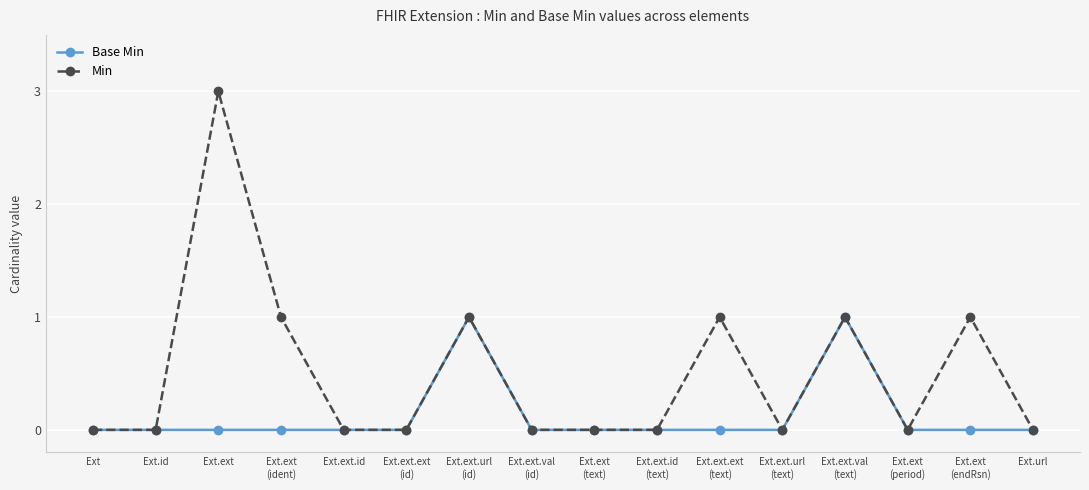

Is it true that Base Min equals 1 at Ext.ext.val
(text)?

True